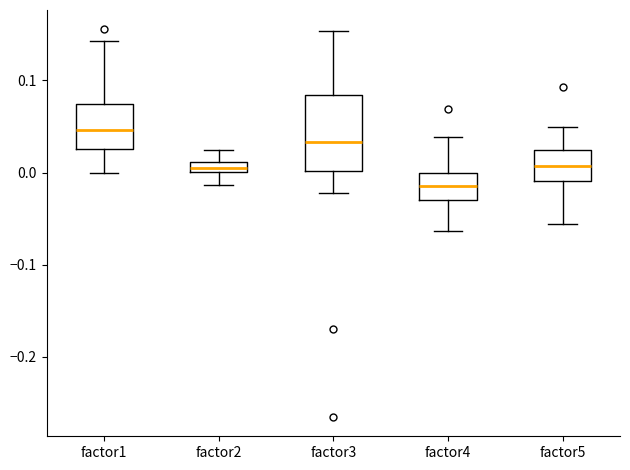

Which box's median line is the highest?

factor1